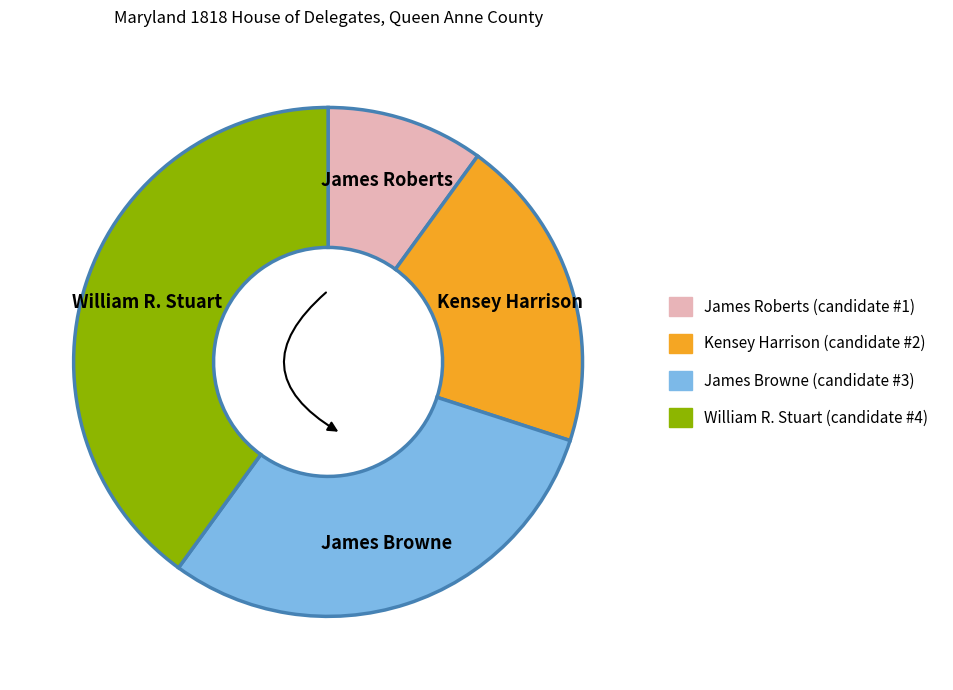

Count the number of slices in the pie.

4